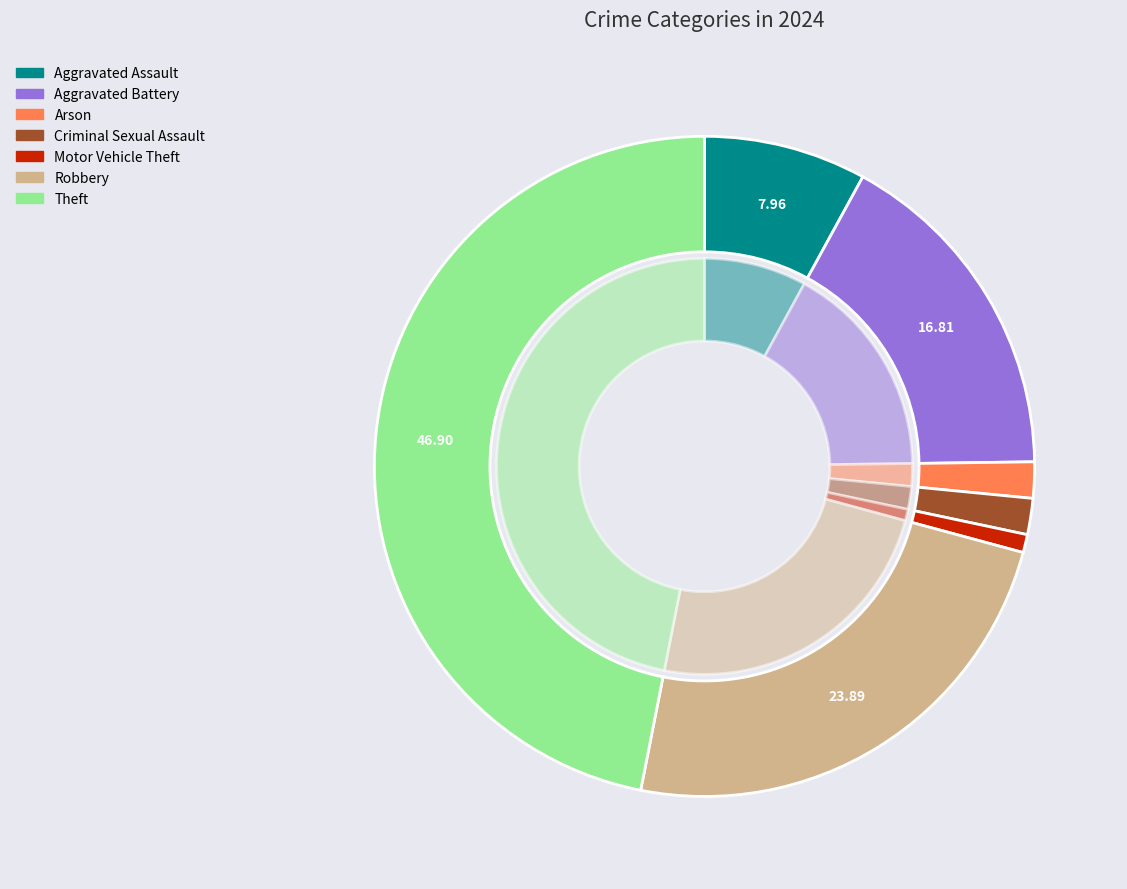

Is there a majority slice in this chart?

No